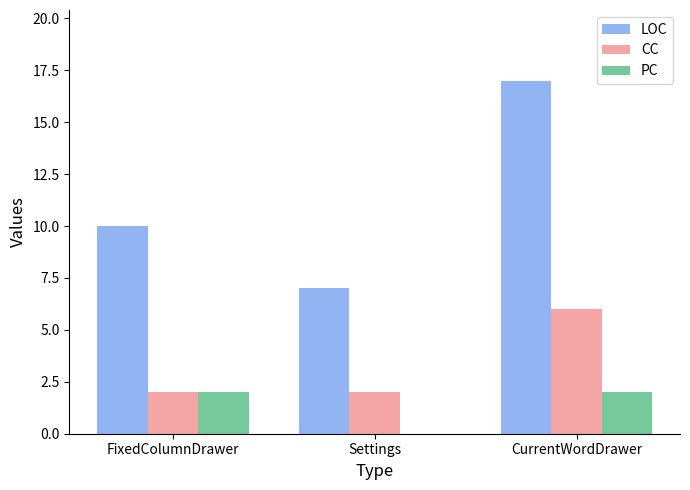

True or false: CC has a value of 1 at Settings.

False